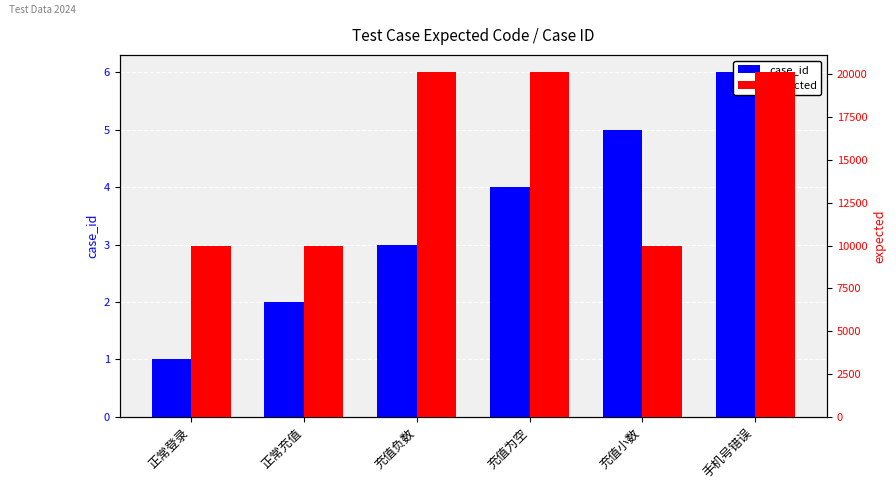

Which series changed the most between 正常登录 and 手机号错误?

expected